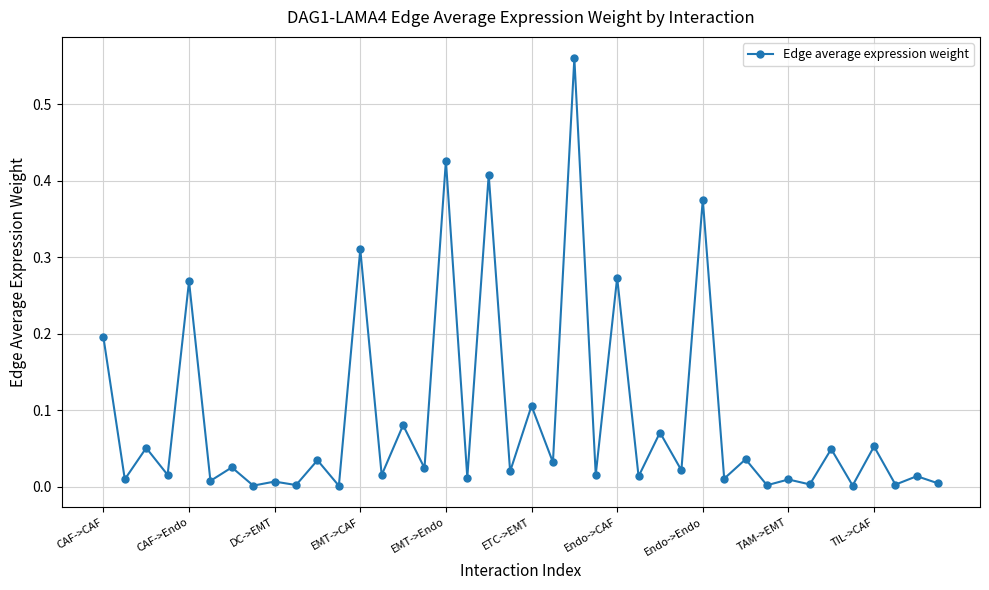

True or false: the data has more than 2 interior local peaks.

True